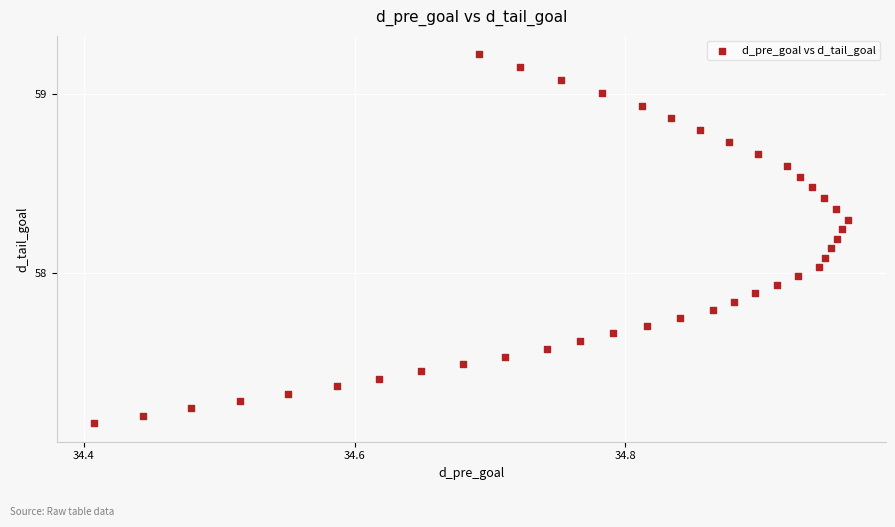

What is the range of X values (max minus min)?

0.6